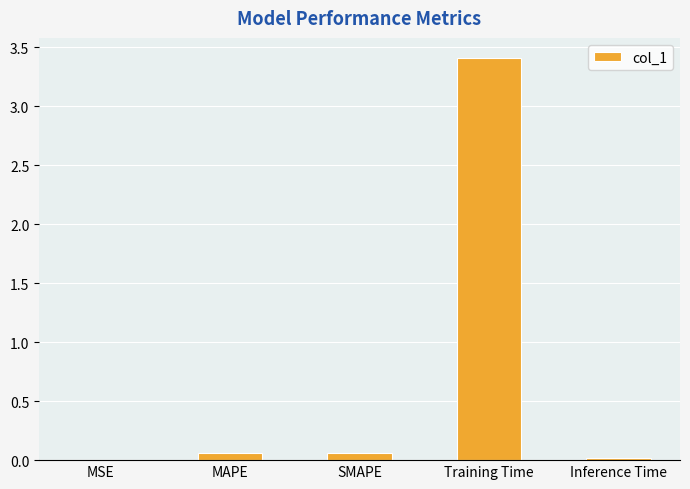

Is it true that the value at Training Time is 1.4?

False